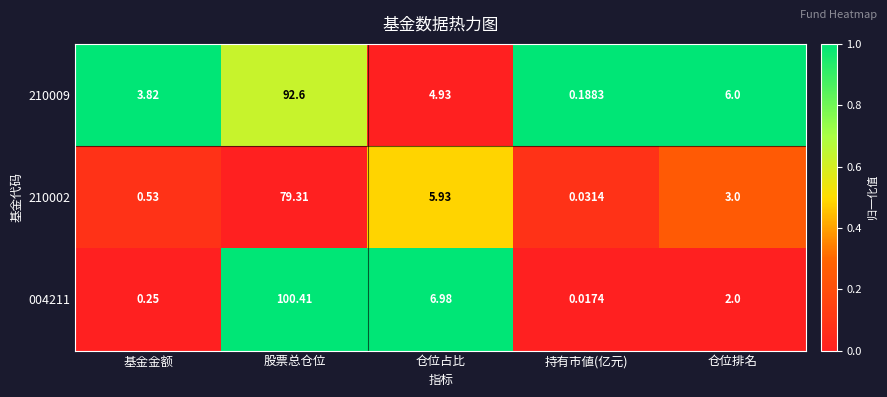

Which series has the largest total across all categories?

004211